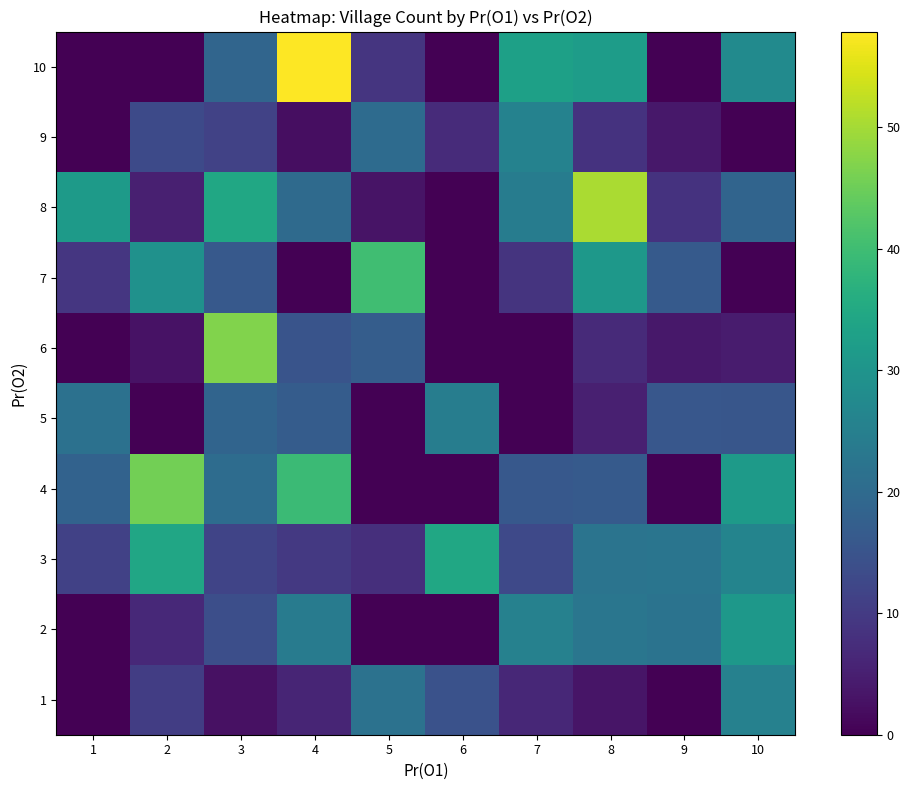

How many distinct data groups are displayed?

10